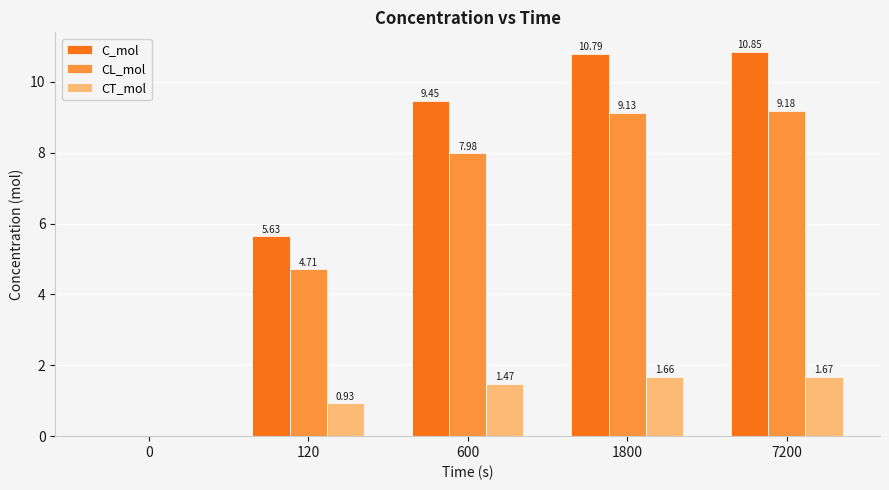

How many groups of bars are there?

5